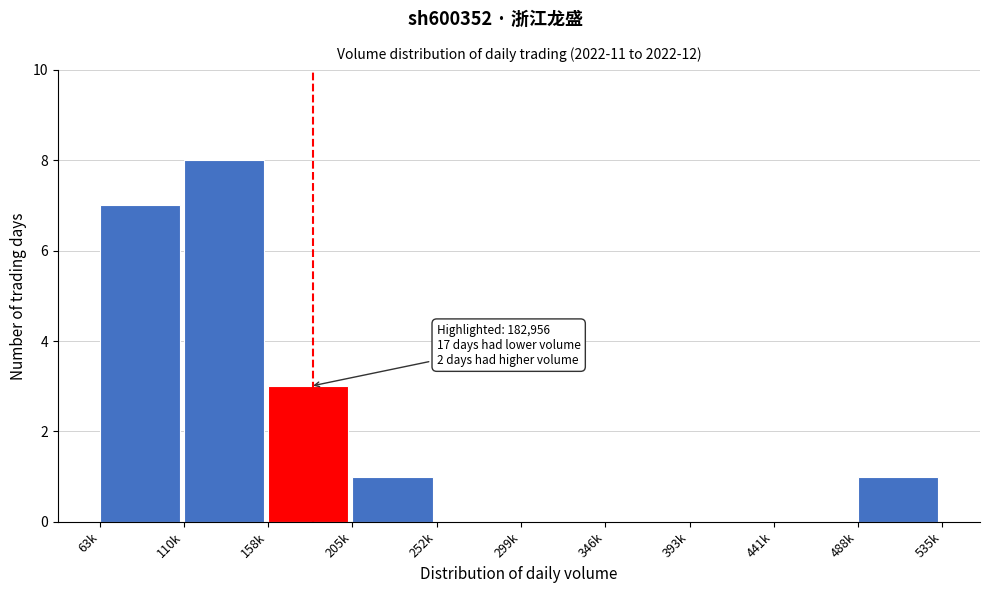

Reading left to right, what are all the values shown in this chart?

63k=7	110k=8	158k=3	205k=1	252k=0	299k=0	346k=0	393k=0	441k=0	488k=1